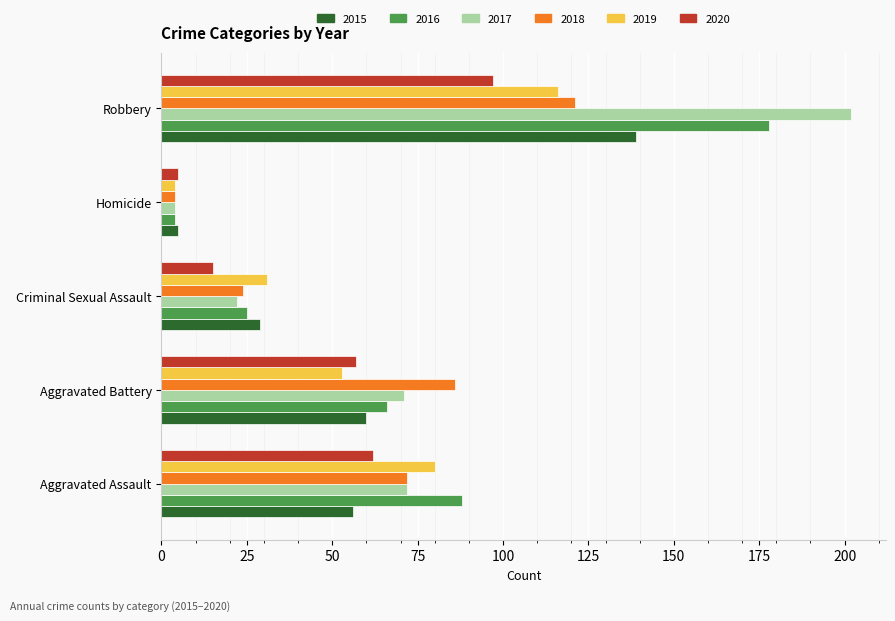

What is the total value across all series at Aggravated Assault?

430